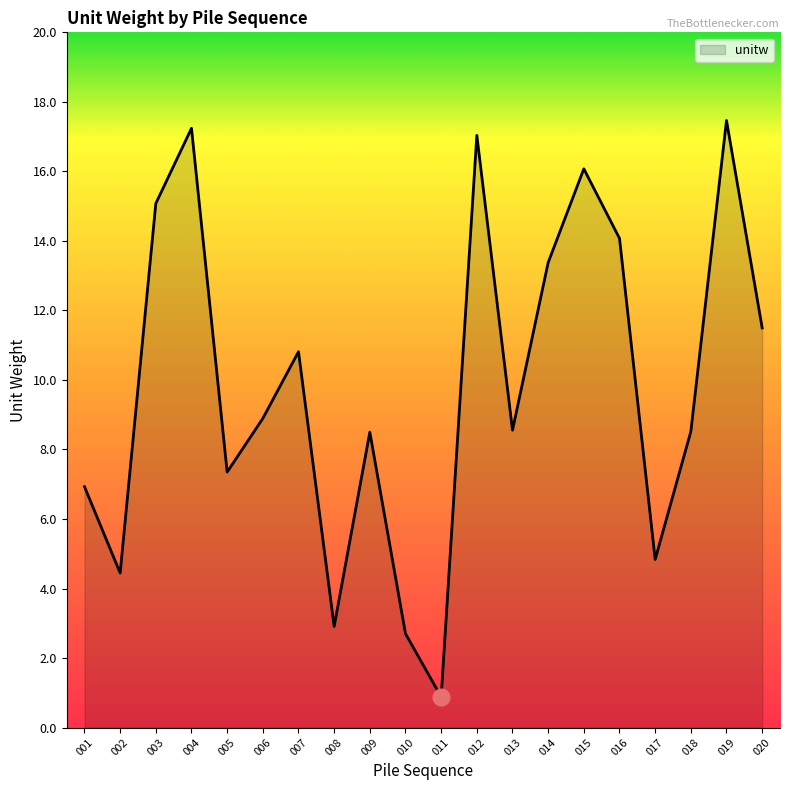

At which category does the chart reach its minimum across all series?

011